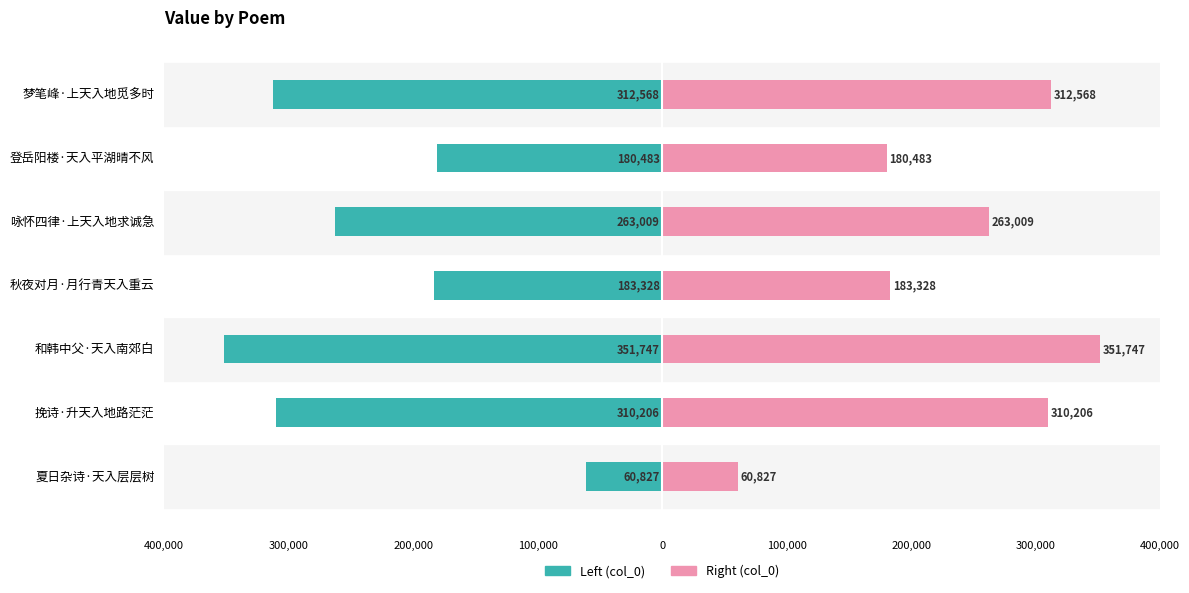

What is the sum of all col_0 (left) values?

-1662168